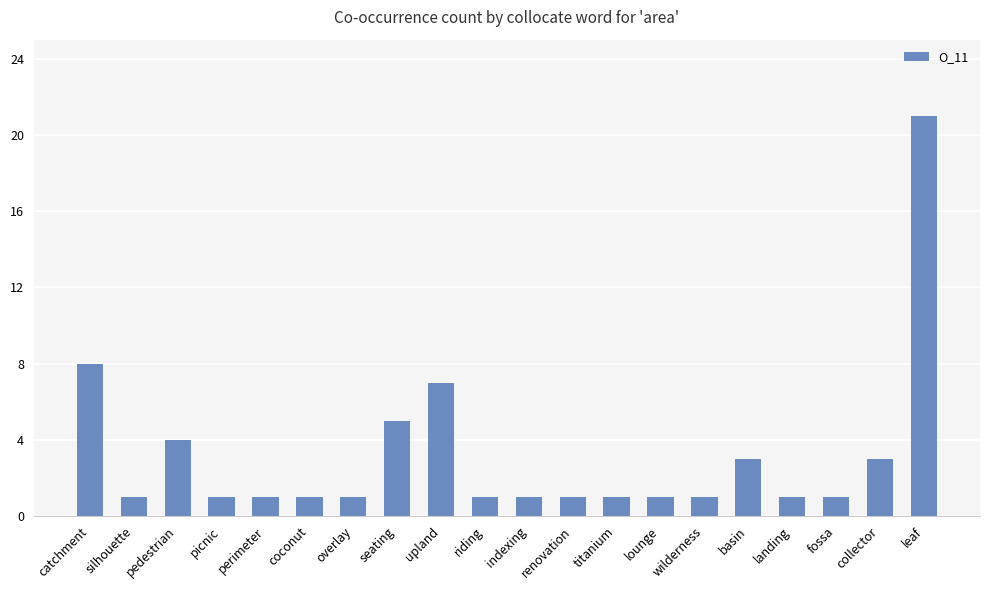

Which has a higher value, basin or coconut?

basin